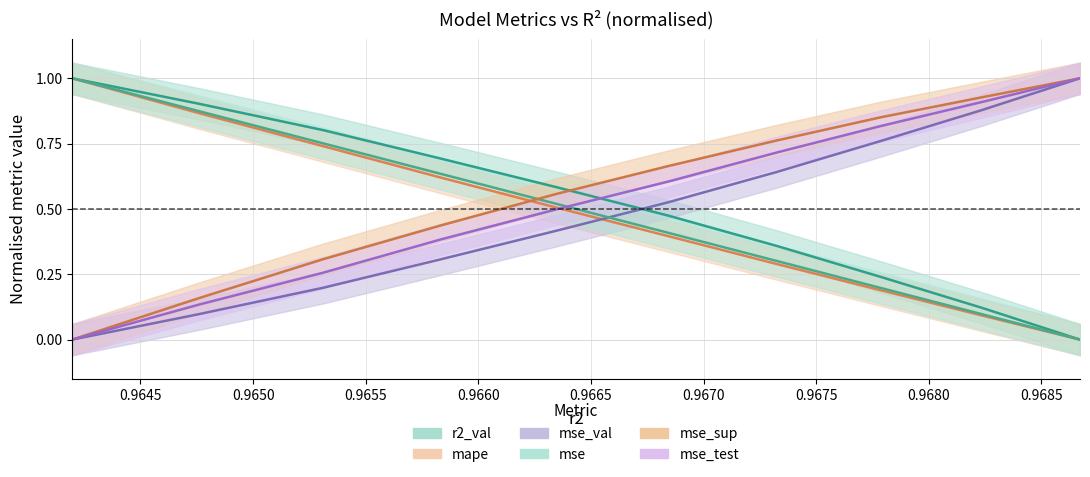

True or false: mse_sup has a value of 0.7 at model_5_43_5.

True